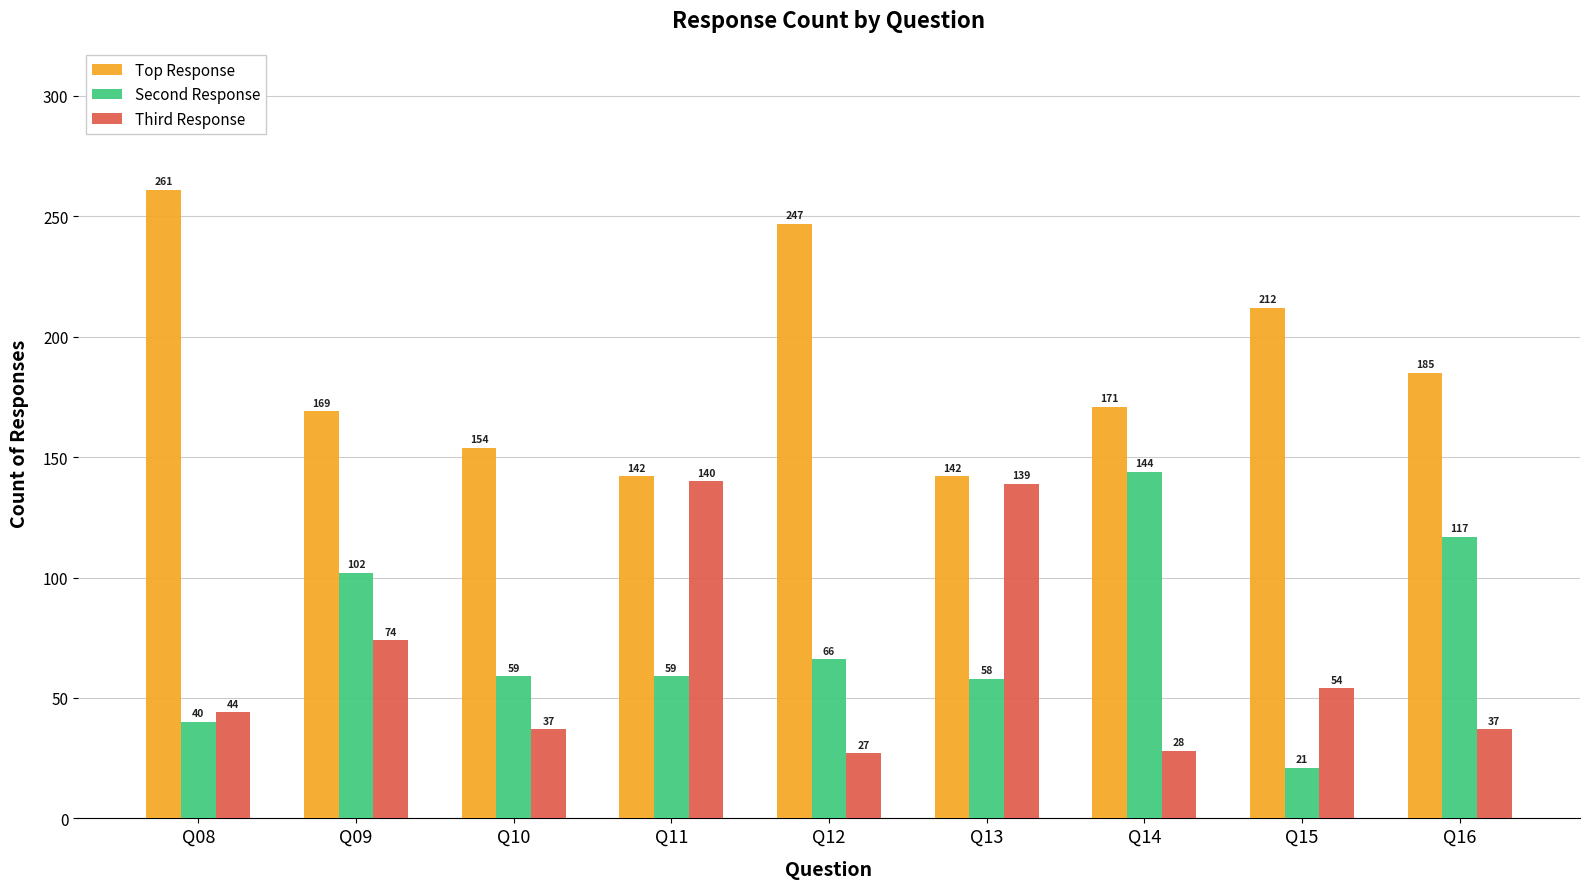

True or false: Third Response has a value of 20 at Q10.

False